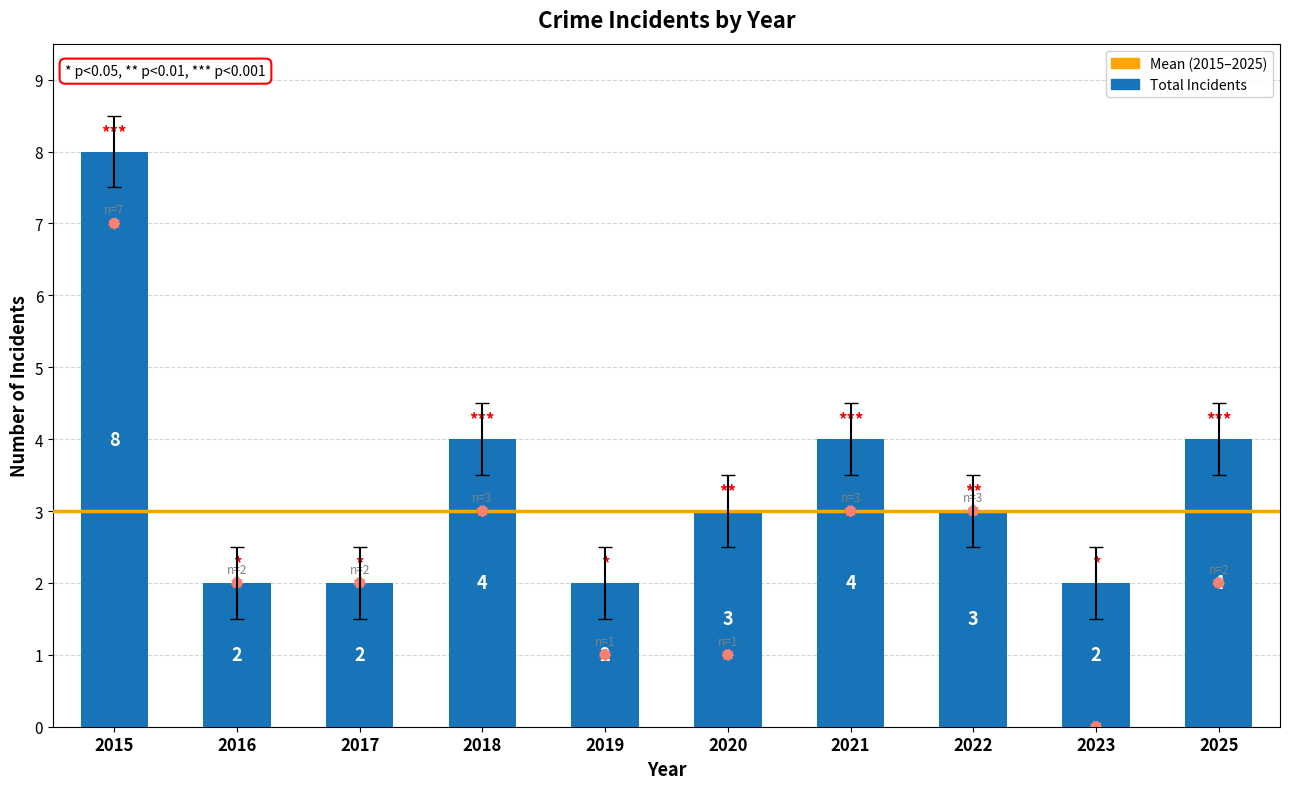

What is the ratio of the value at 2020 to the value at 2015?

0.3